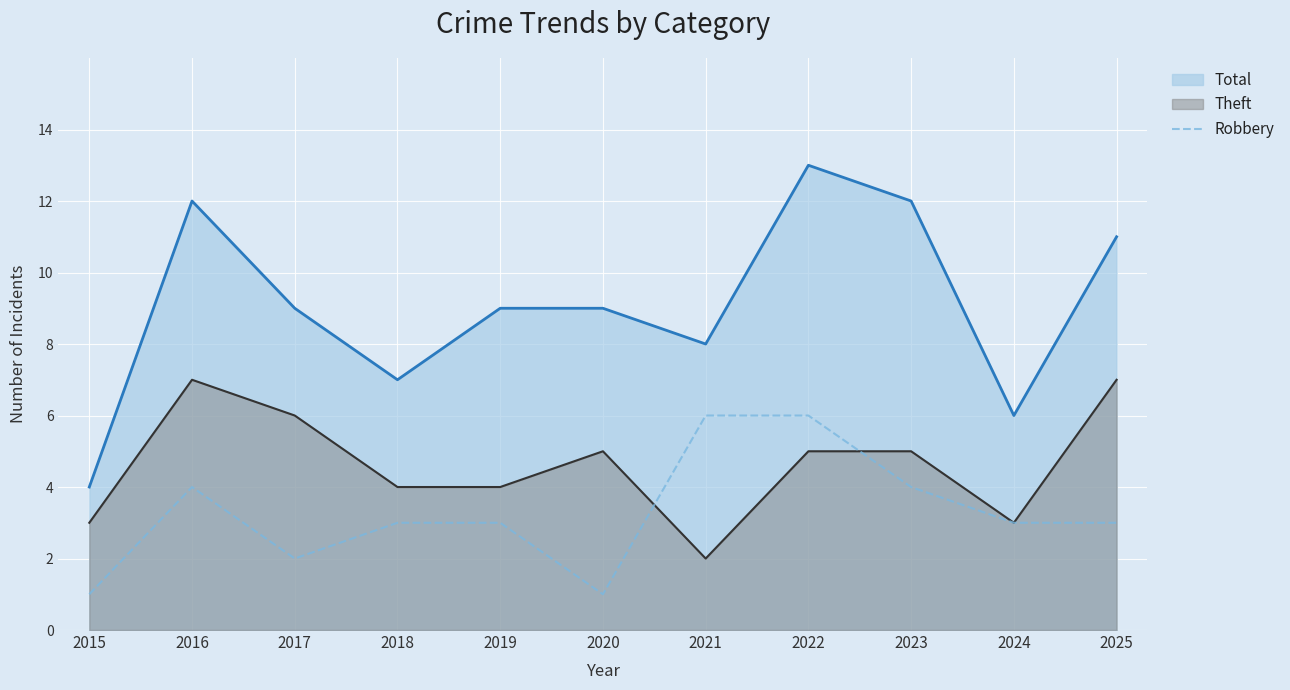

How many values are below 3?

3